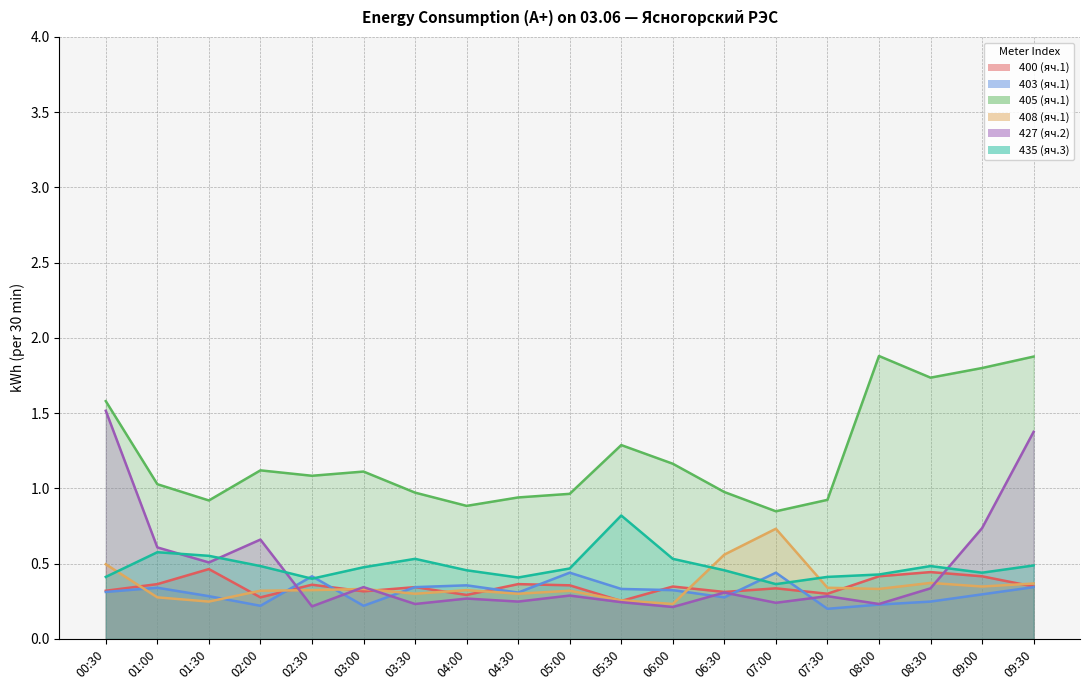

The 408 (яч.1) series shows 0.4 at 09:30. True or false?

True